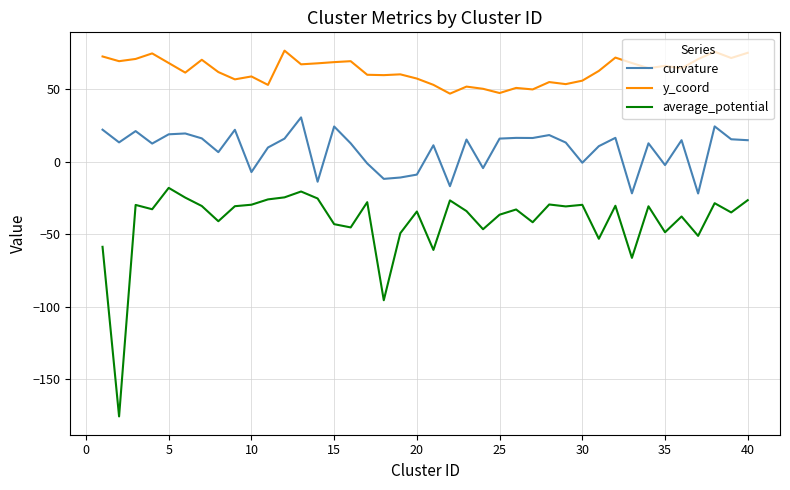

What is the difference between the maximum and minimum values in the y_coord series?

29.7